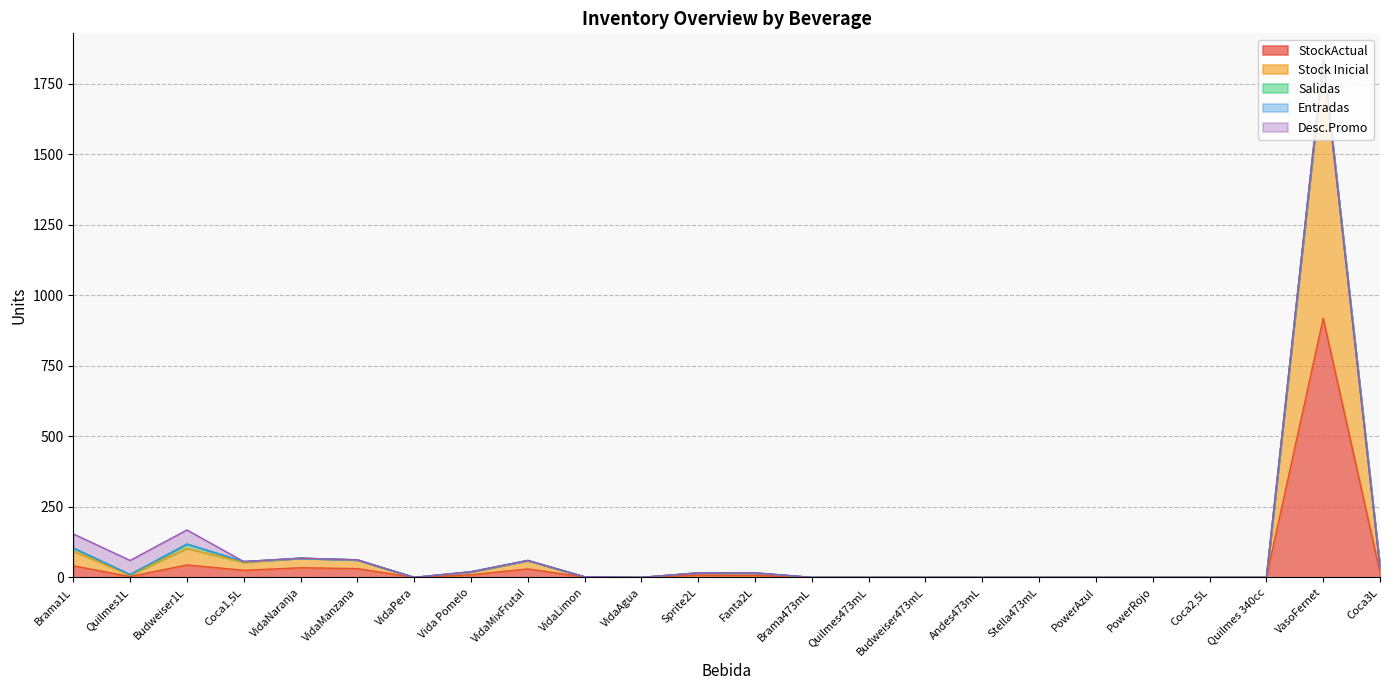

How many values in Salidas are above zero?

6